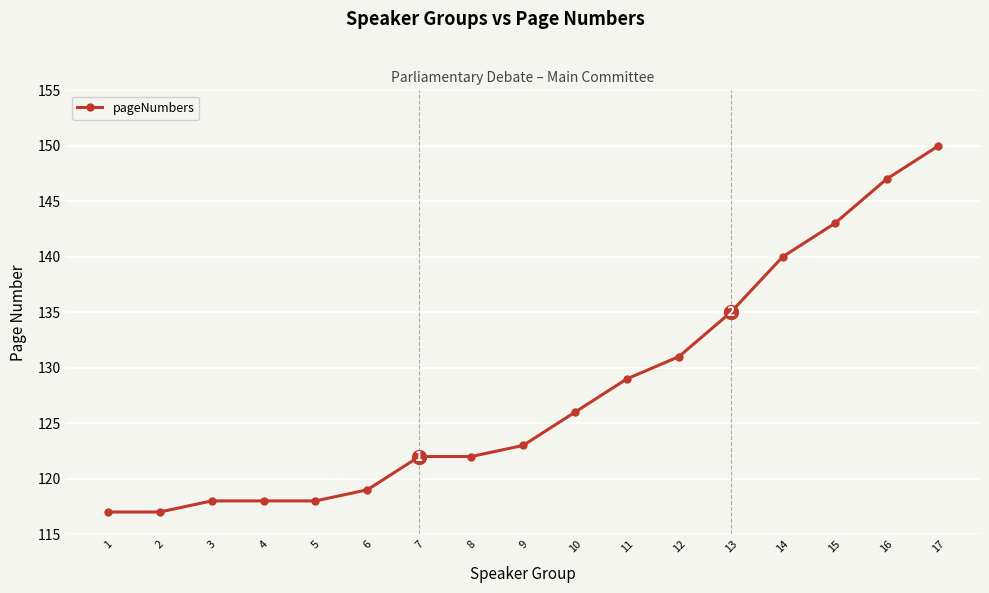

Reading left to right, transcribe all the data shown in this chart.

117	117	118	118	118	119	122	122	123	126	129	131	135	140	143	147	150